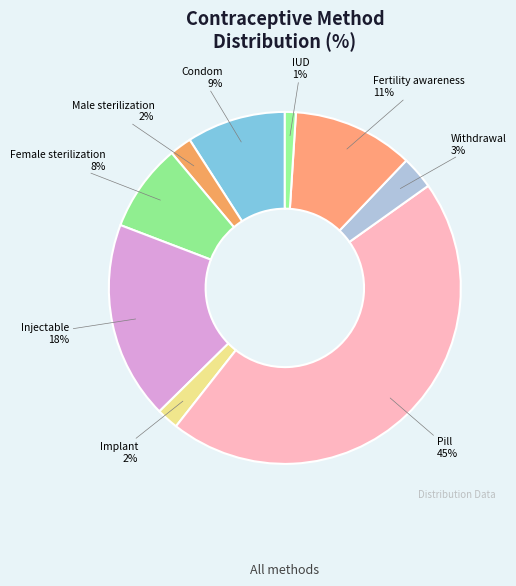

Is there any slice that represents more than half of the pie?

No